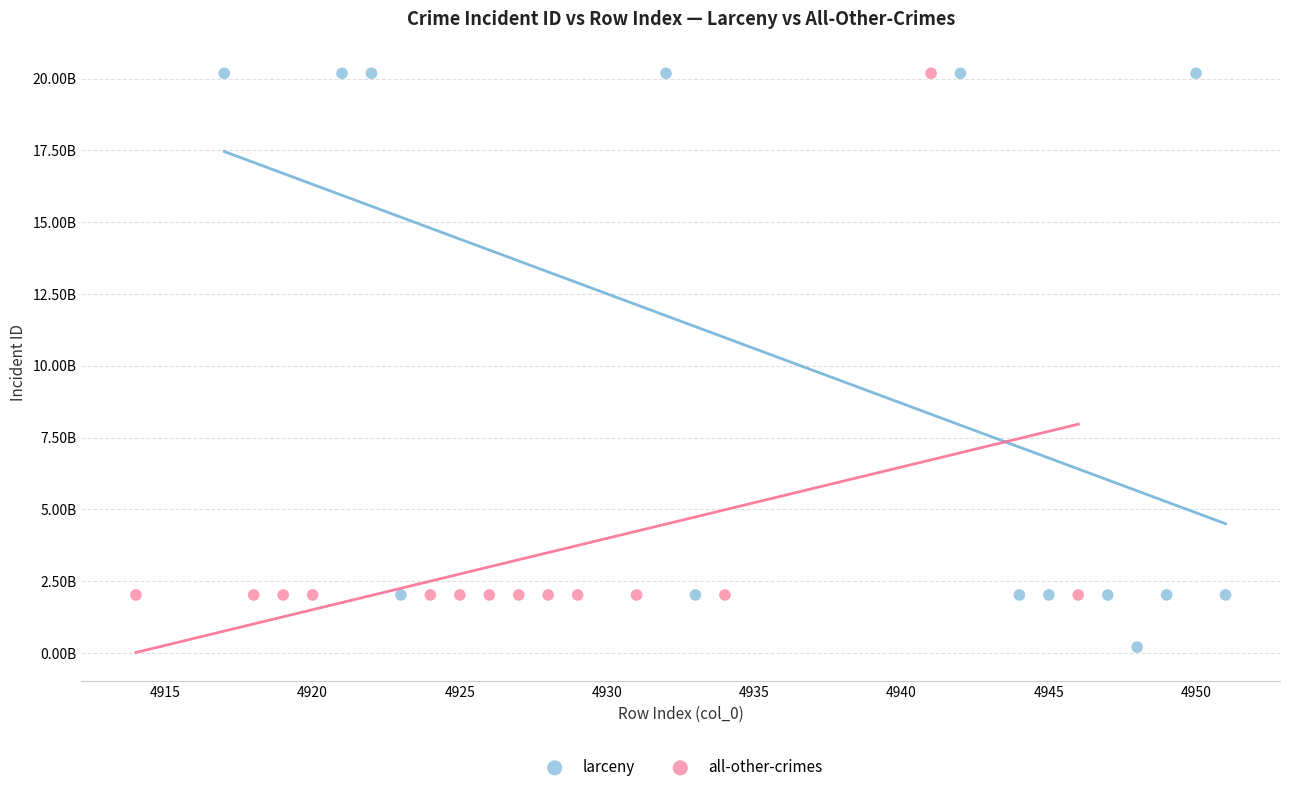

What are all the series names shown in the legend?

larceny, all-other-crimes